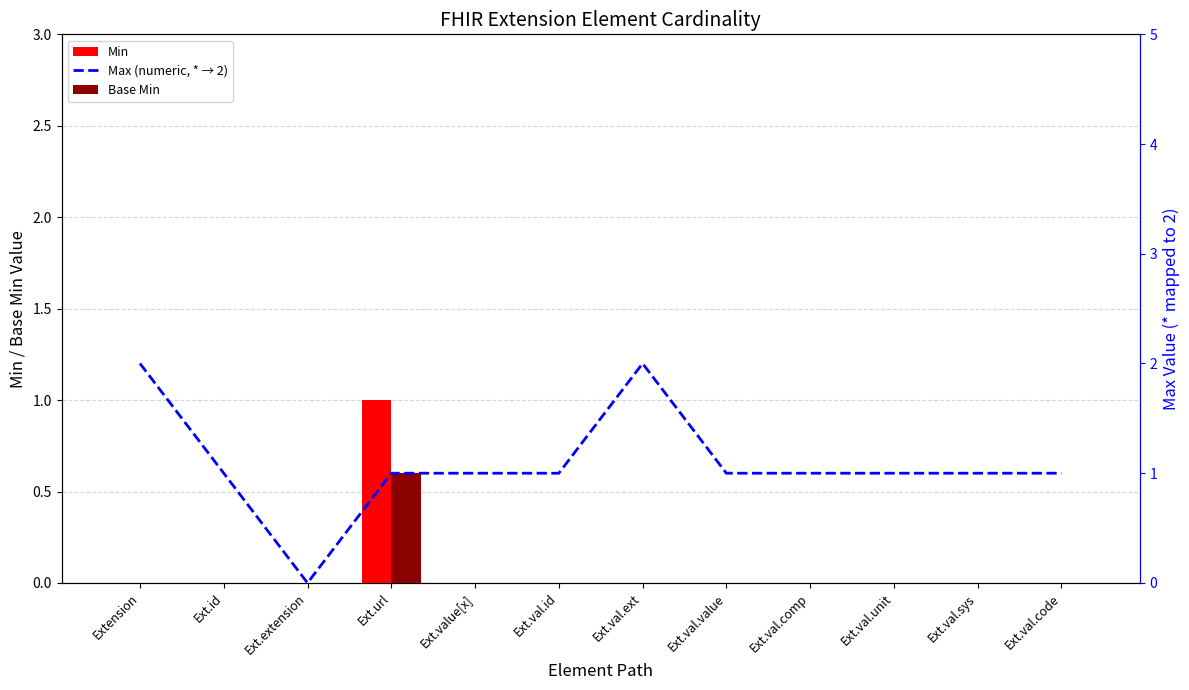

What is the label of the 4th bar from the left?

Ext.url